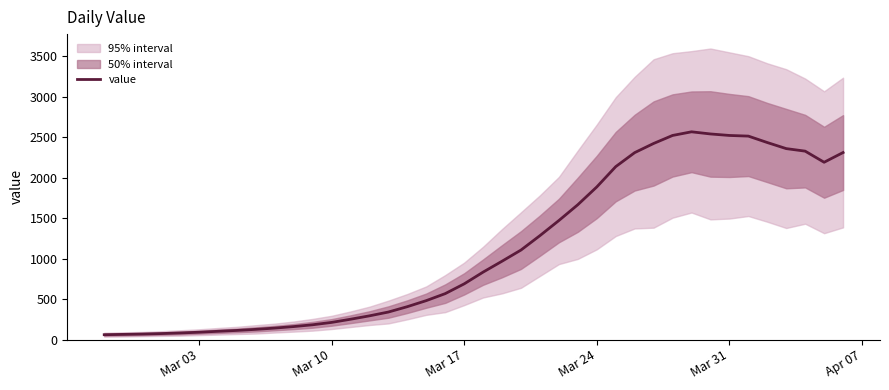

The value of value at Mar 10 is 379.3. True or false?

False